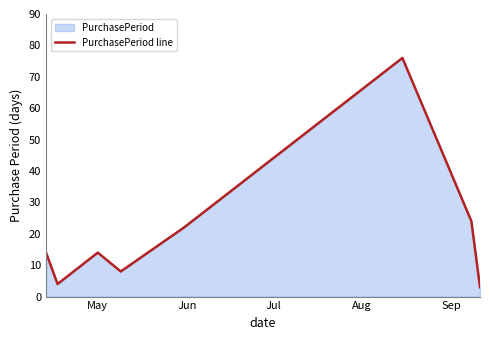

What is the sum of all values?

165